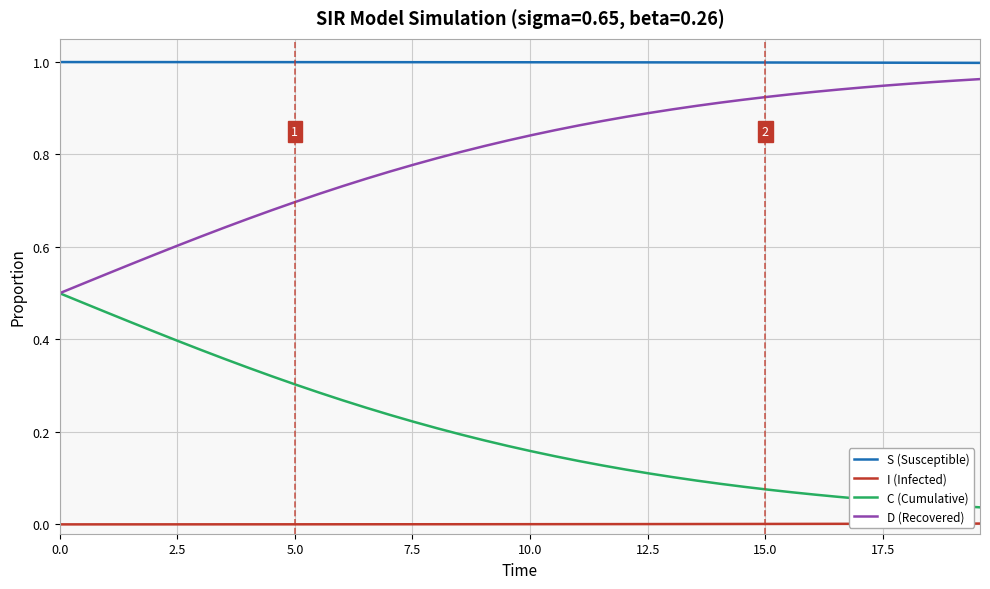

Which series has the largest total across all categories?

S (Susceptible)